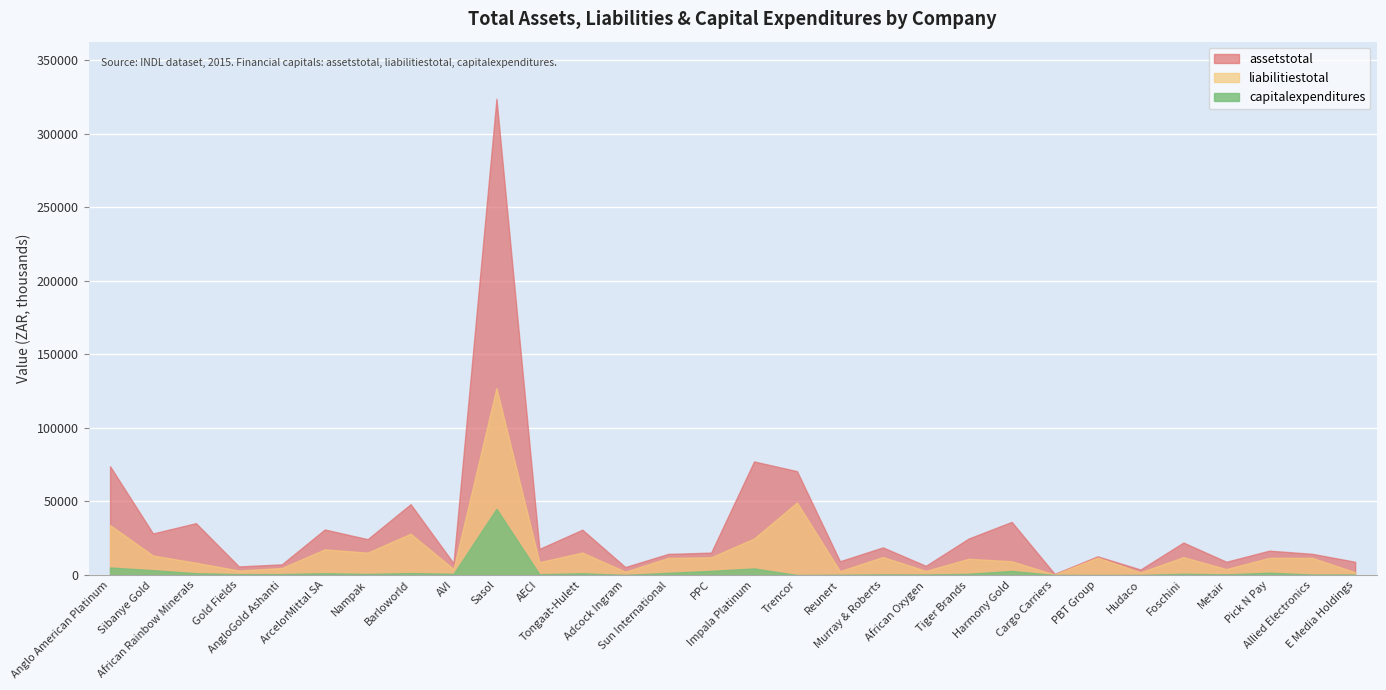

What is the average value of the liabilitiestotal series?

15796.0